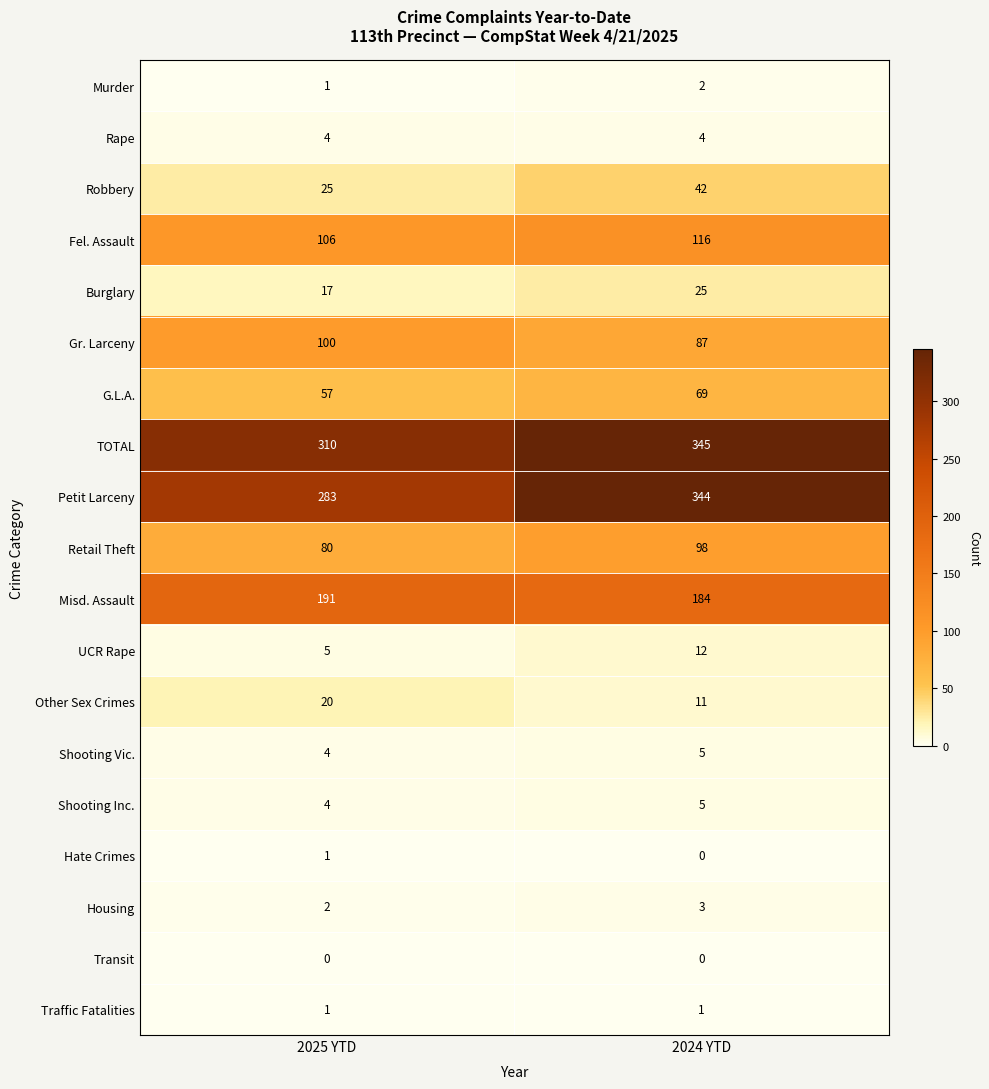

The Gr. Larceny series shows 33 at 2025 YTD. True or false?

False